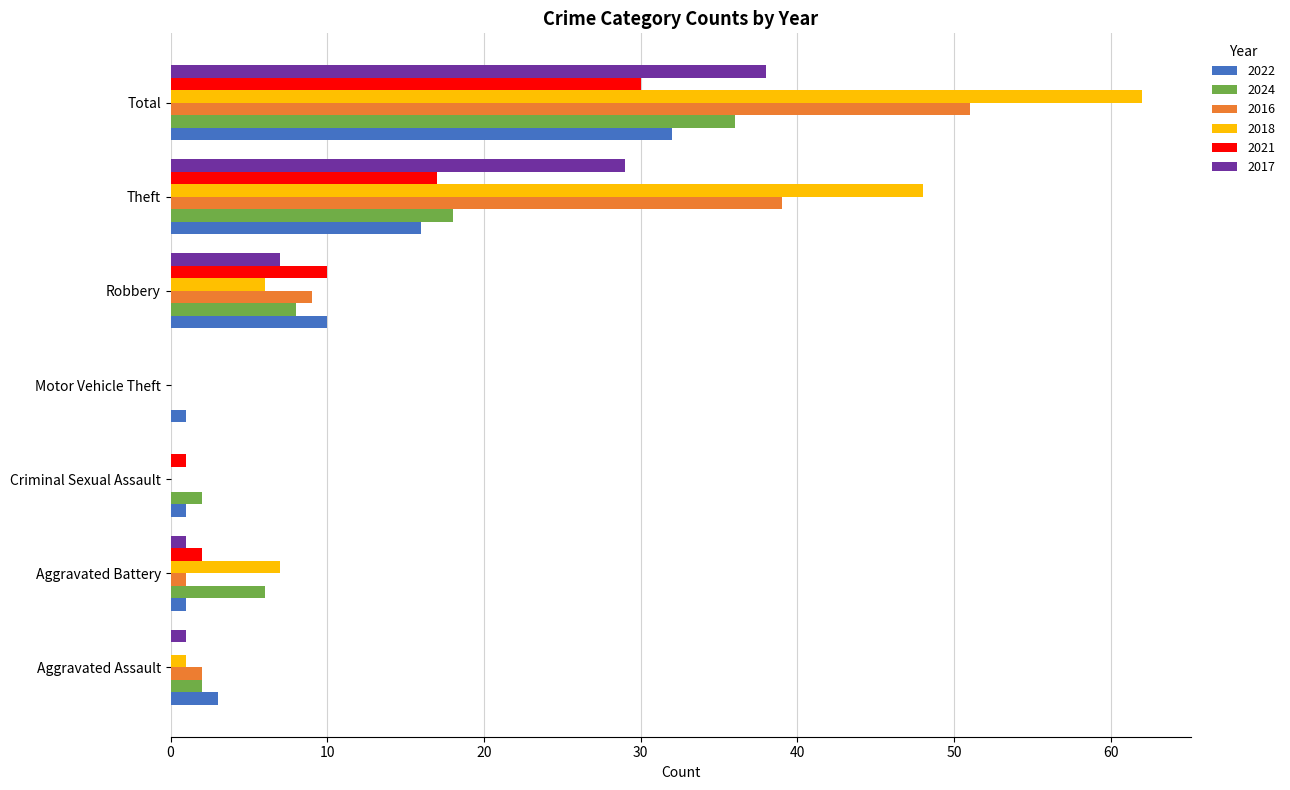

What are all the series names shown in the legend?

2022, 2024, 2016, 2018, 2021, 2017